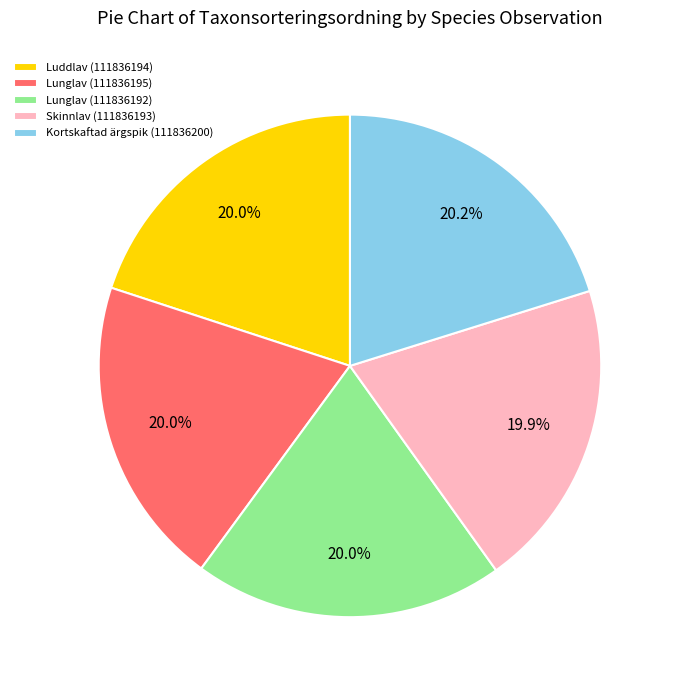

Does any single category account for the majority?

No